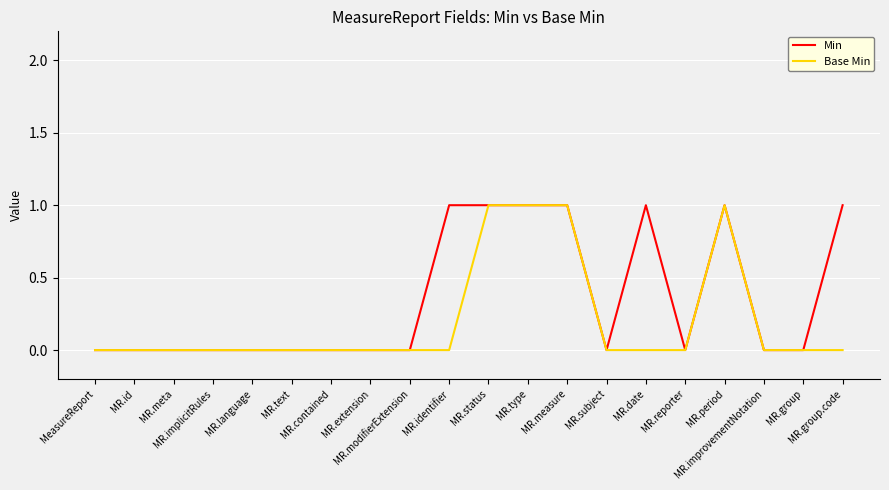

List the series in order of their overall mean, lowest first.

Base Min, Min